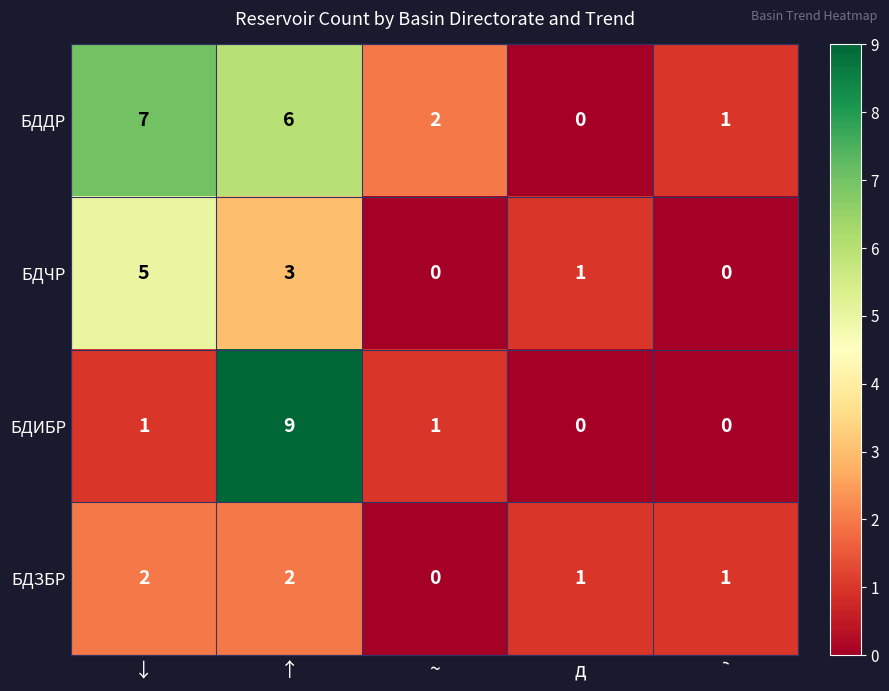

What is the total value across all series at ~?

3